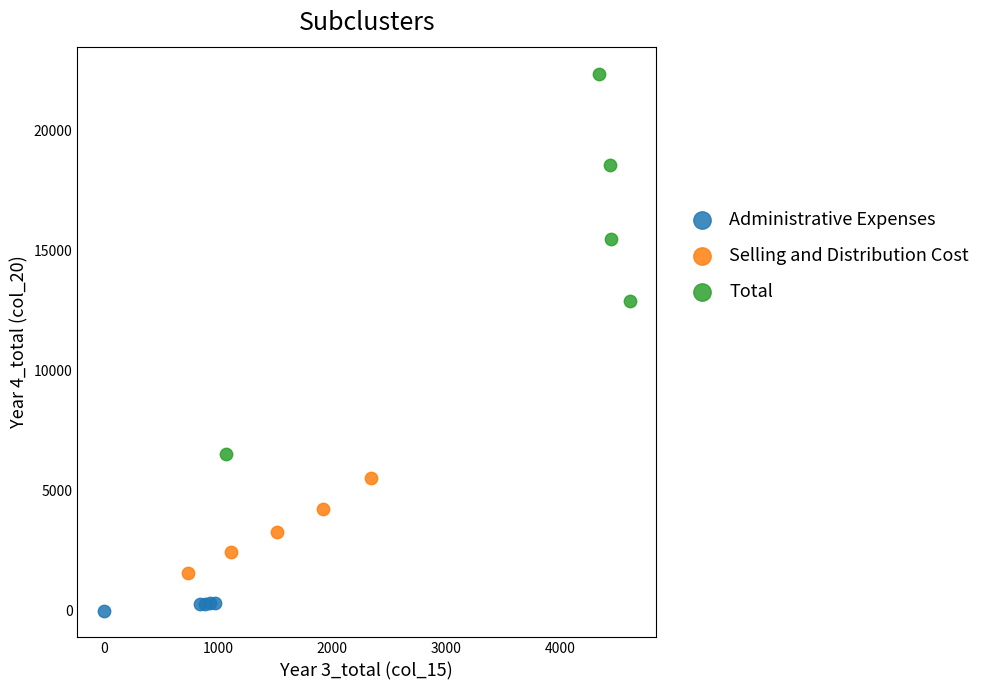

Which series reaches the minimum Y coordinate?

Administrative Expenses